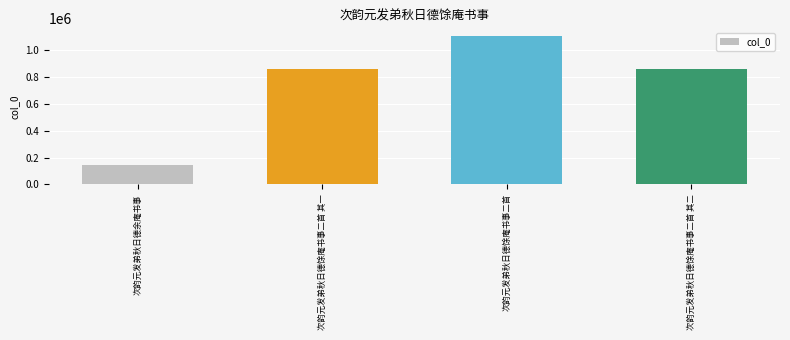

What is the smallest value displayed?

141944